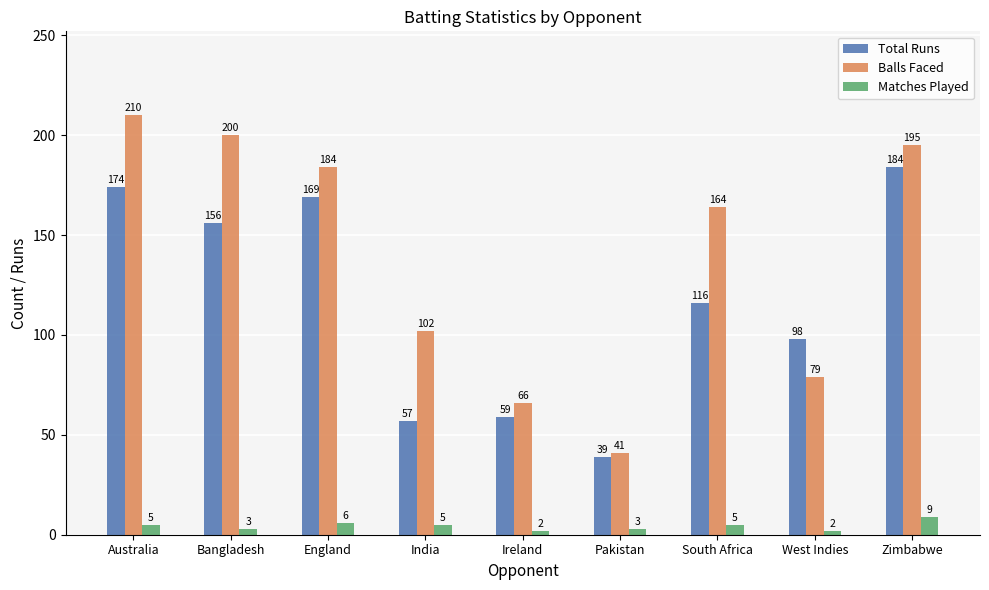

How many series are shown in this chart?

3